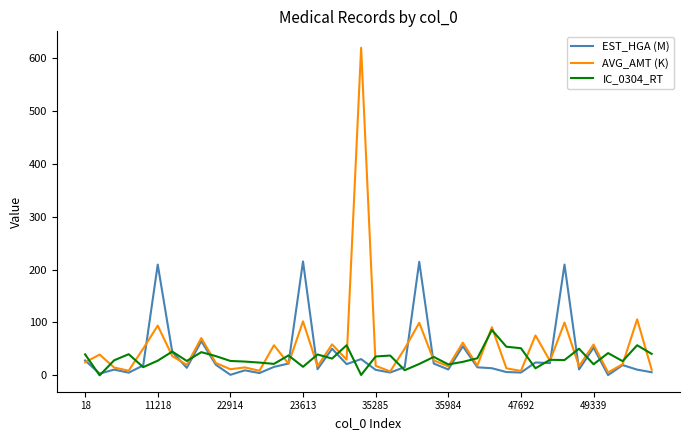

What are all the series names shown in the legend?

EST_HGA (M), AVG_AMT (K), IC_0304_RT